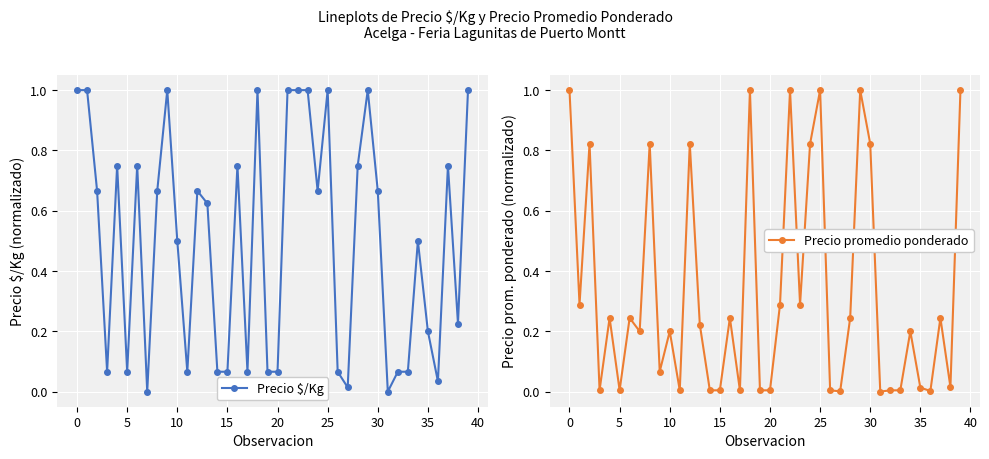

What is the difference between the maximum and minimum values in the Precio promedio ponderado series?

1.0